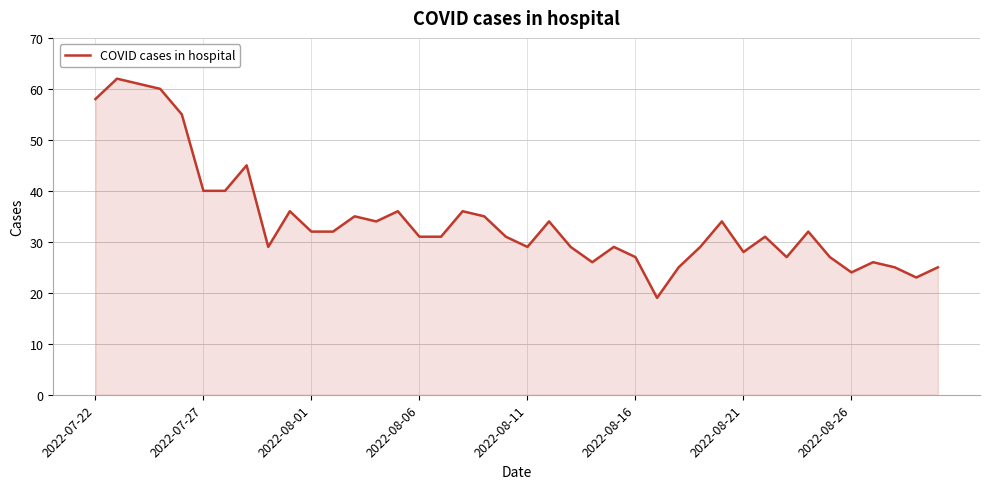

What is the greatest value displayed?

62